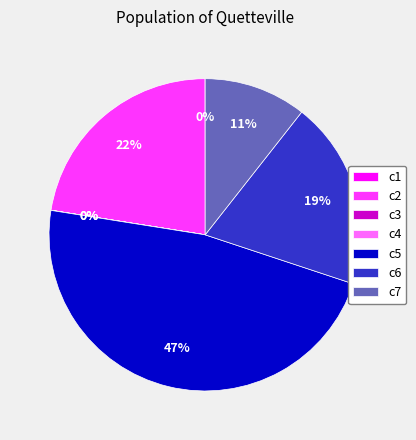

Between c6 and c5, which is larger?

c5